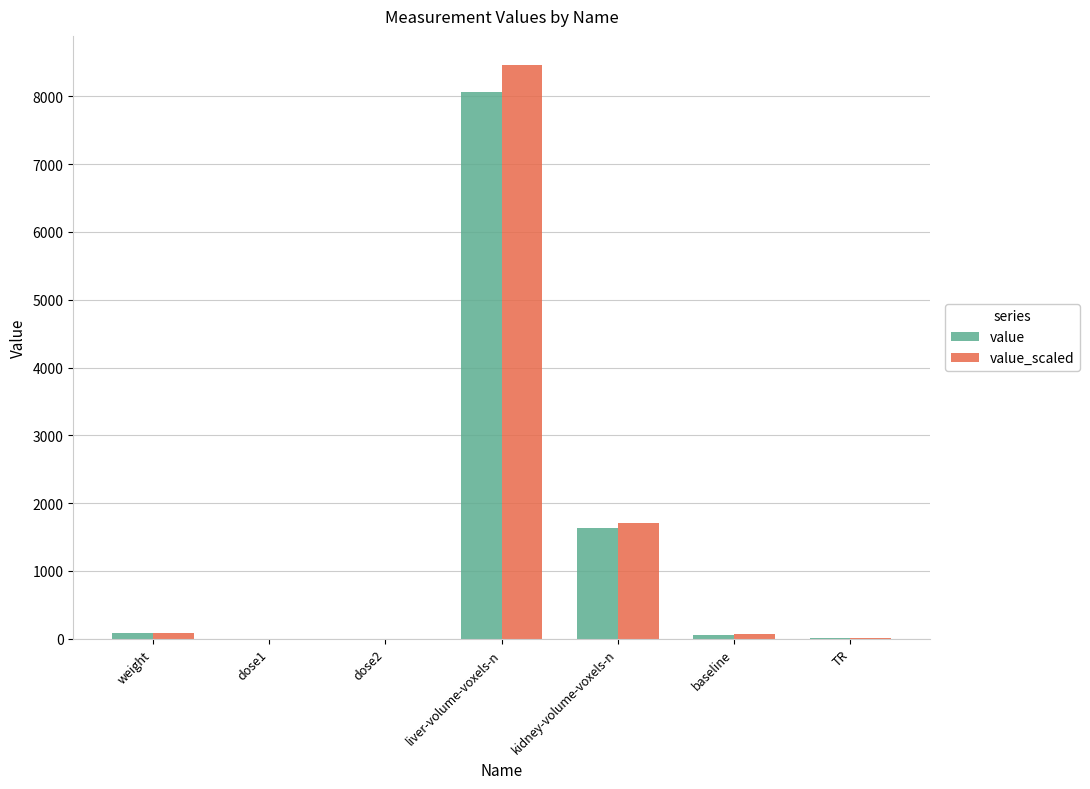

The value of value_scaled at dose2 is 0.0. True or false?

True